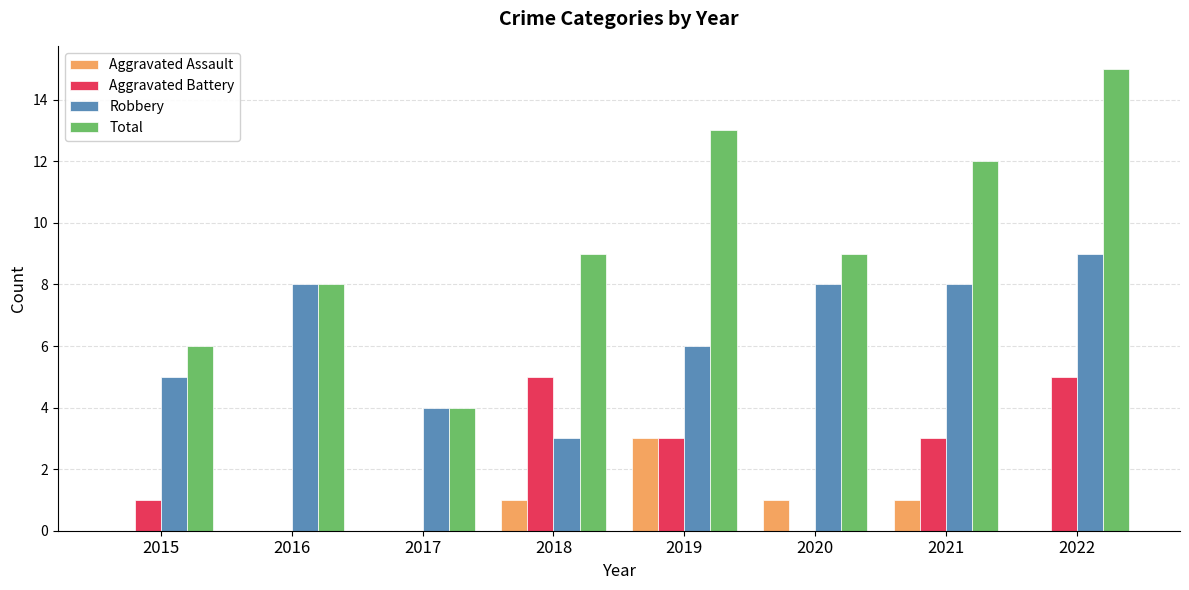

The Total series shows 15 at 2018. True or false?

False